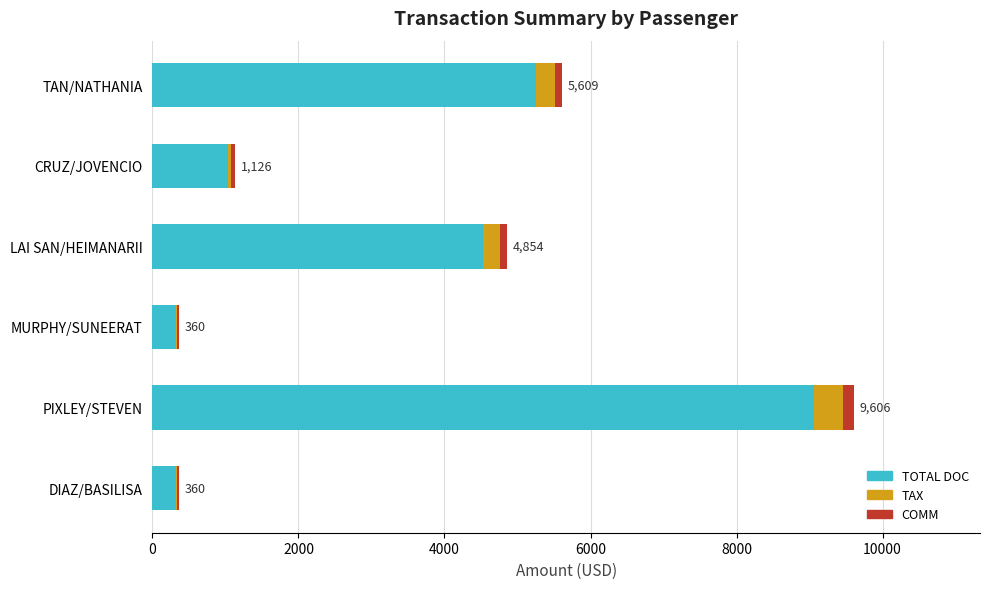

At which category is the sum across all series the highest?

PIXLEY/STEVEN